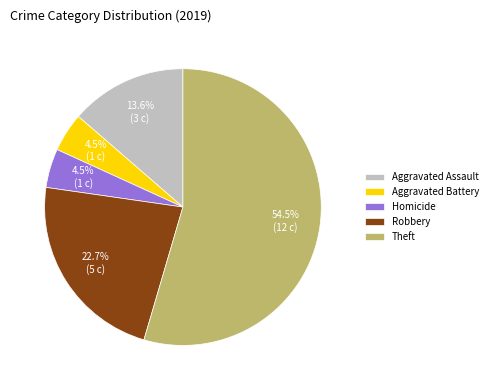

What is the largest slice in the pie chart?

Theft